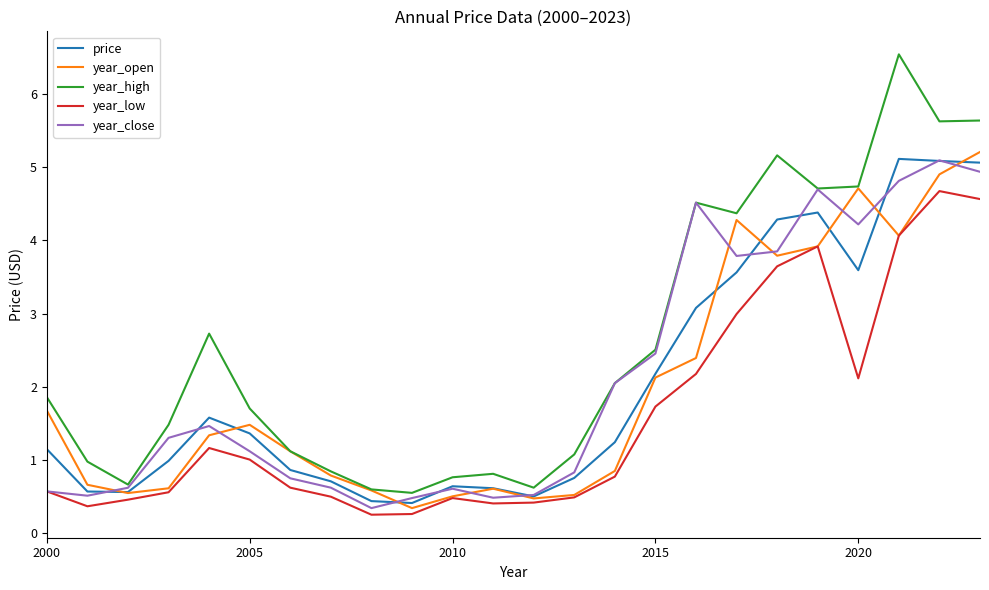

What is the lowest value of the year_high series?

0.5